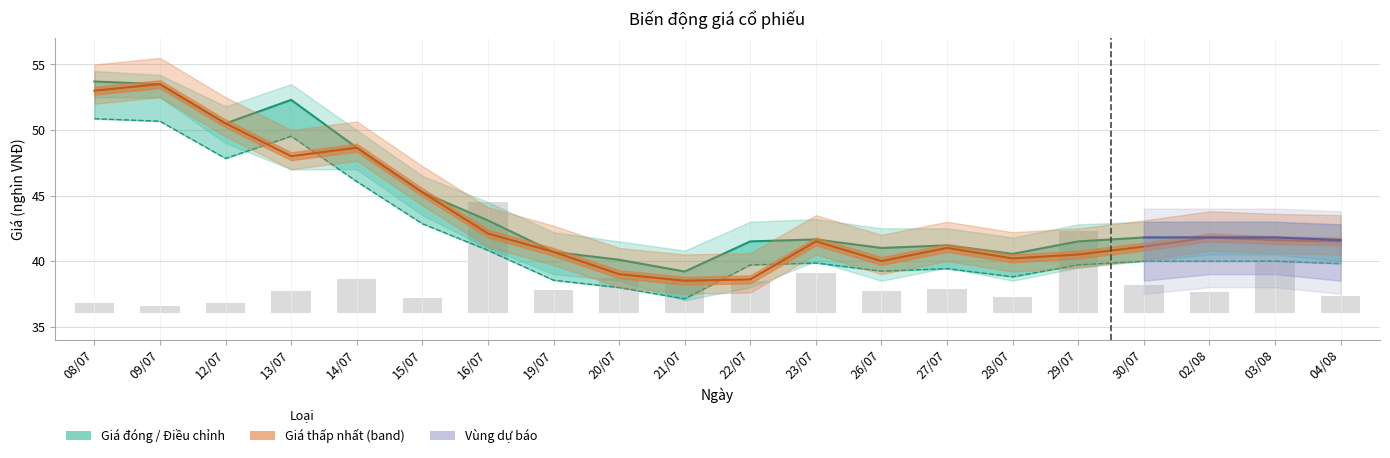

How many data points in Giá điều chỉnh are less than 39?

4